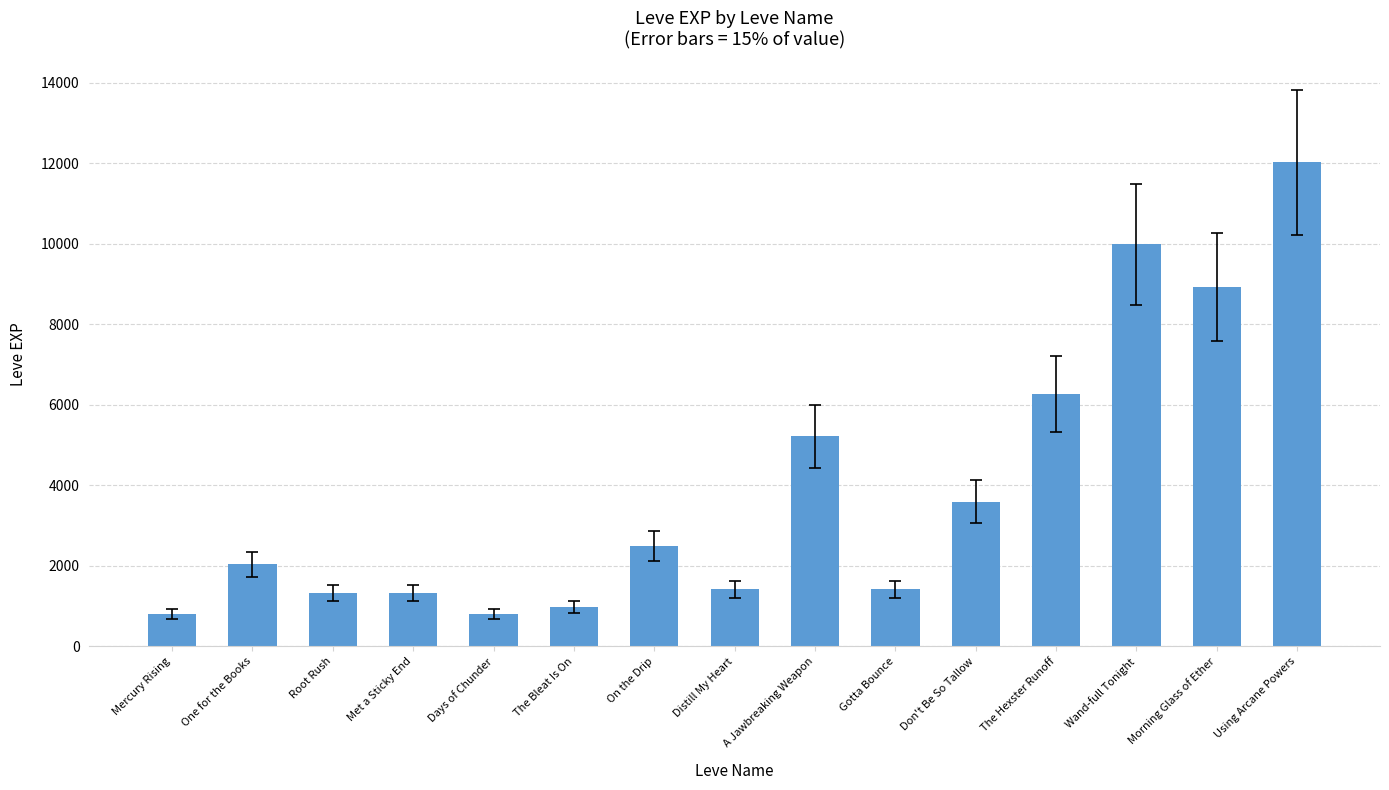

Read the value at Root Rush, to the nearest 10.

1330